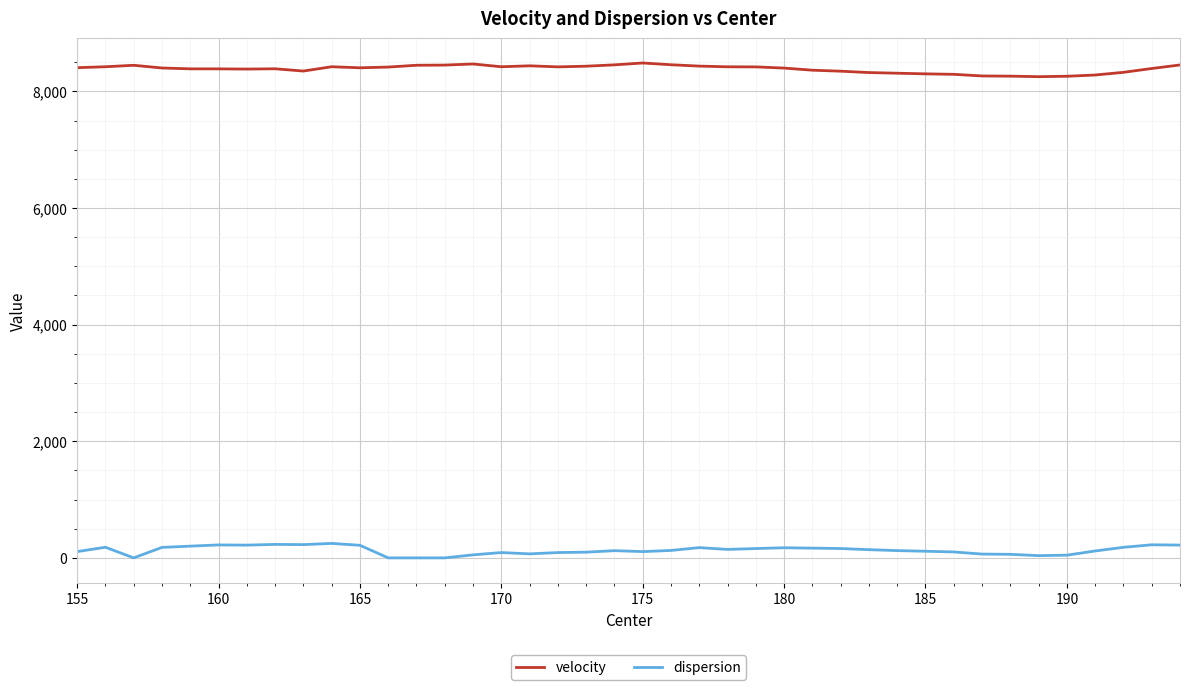

Rank the series by their average value, from highest to lowest.

velocity, dispersion